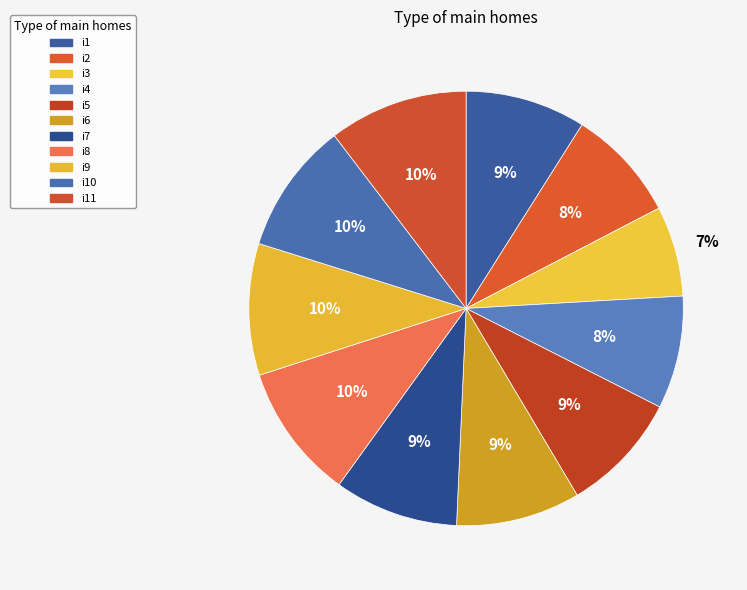

Does i11 represent more than half of the total?

No